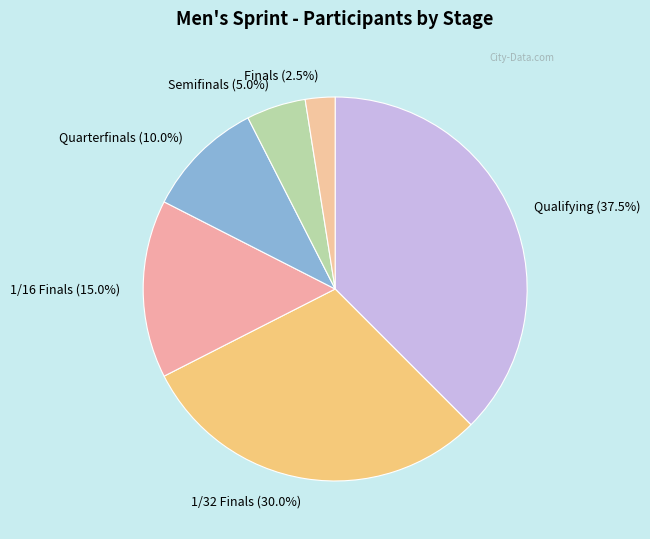

Is Qualifying the majority of the pie?

No